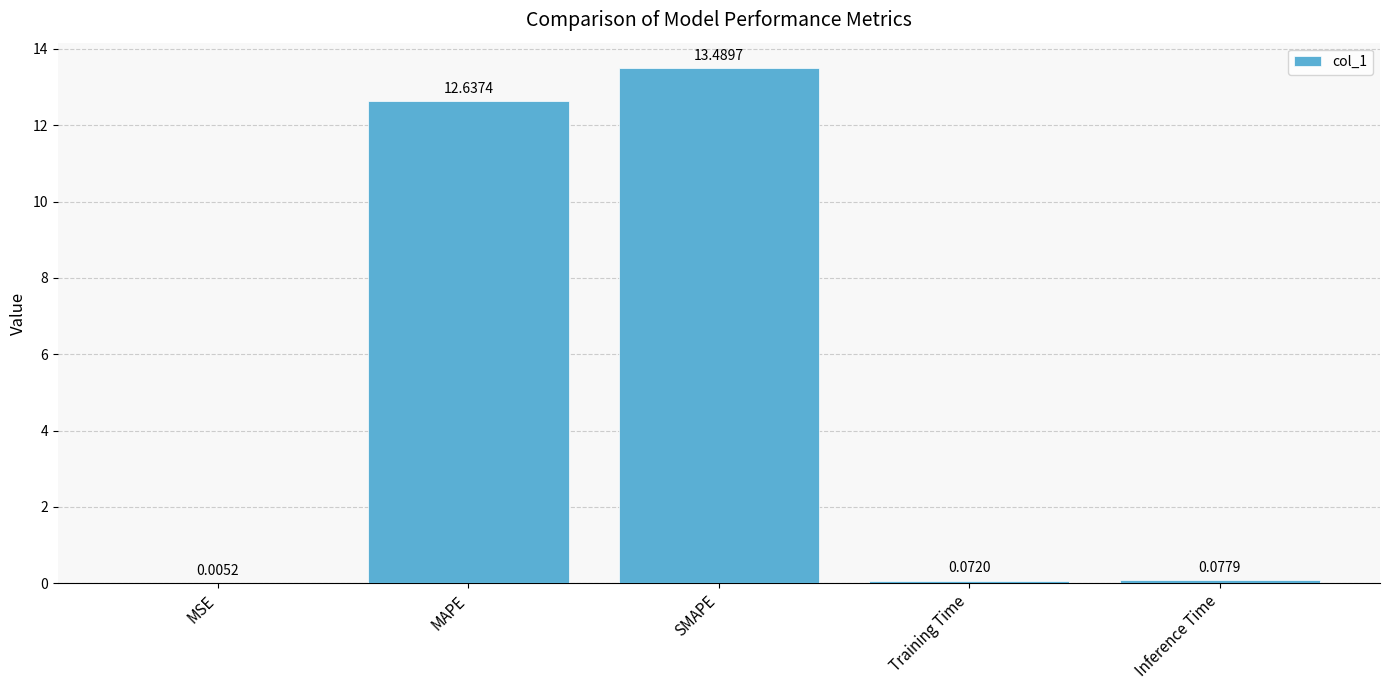

Where is the data nearest to the value 6?

Inference Time